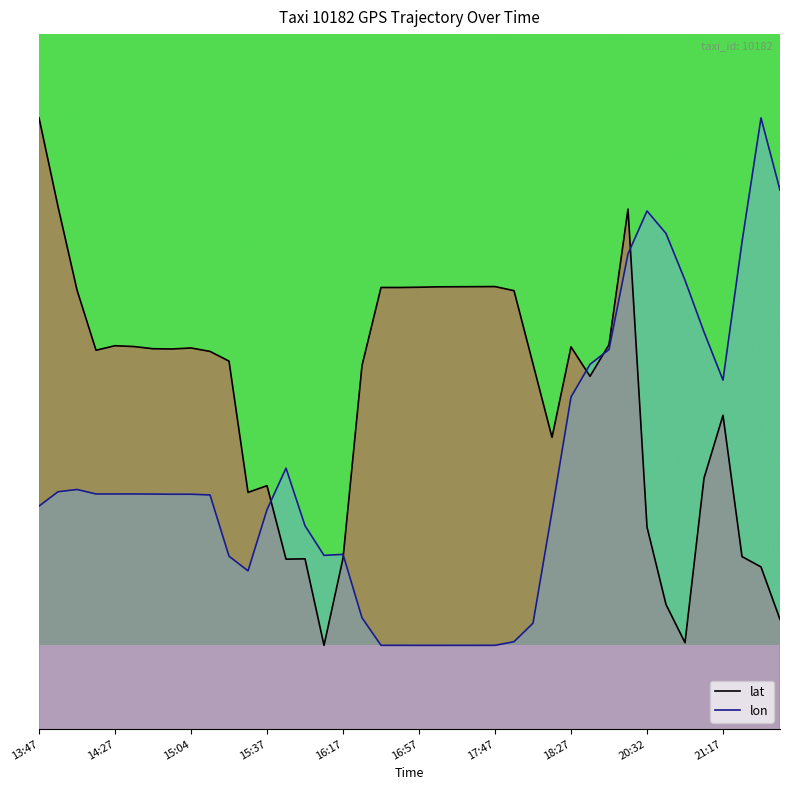

What is the difference between the maximum and minimum values in the lon series?

0.1